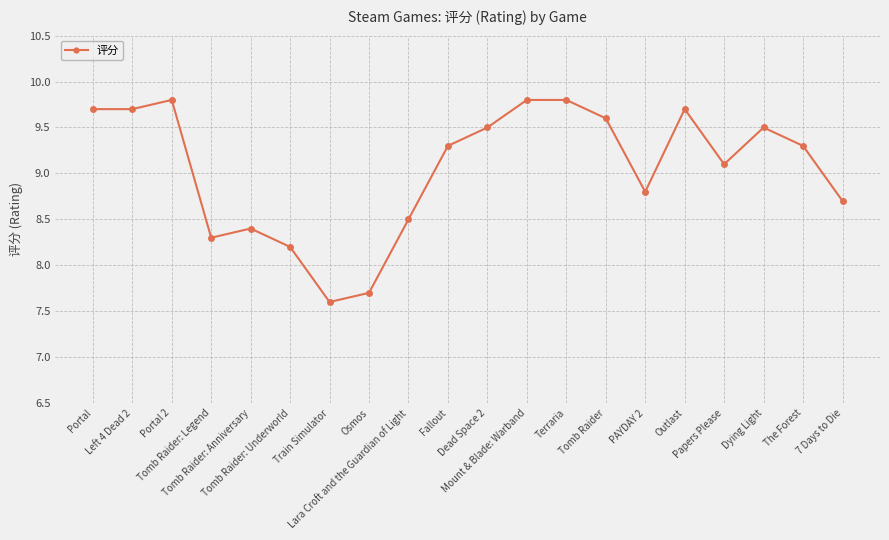

How many distinct data groups are displayed?

1